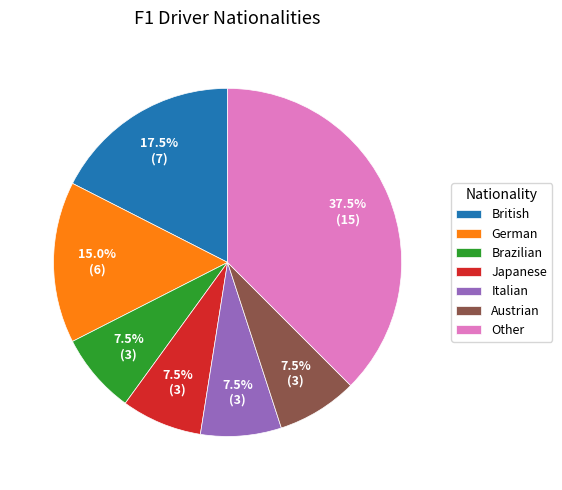

Between German and Other, which is larger?

Other